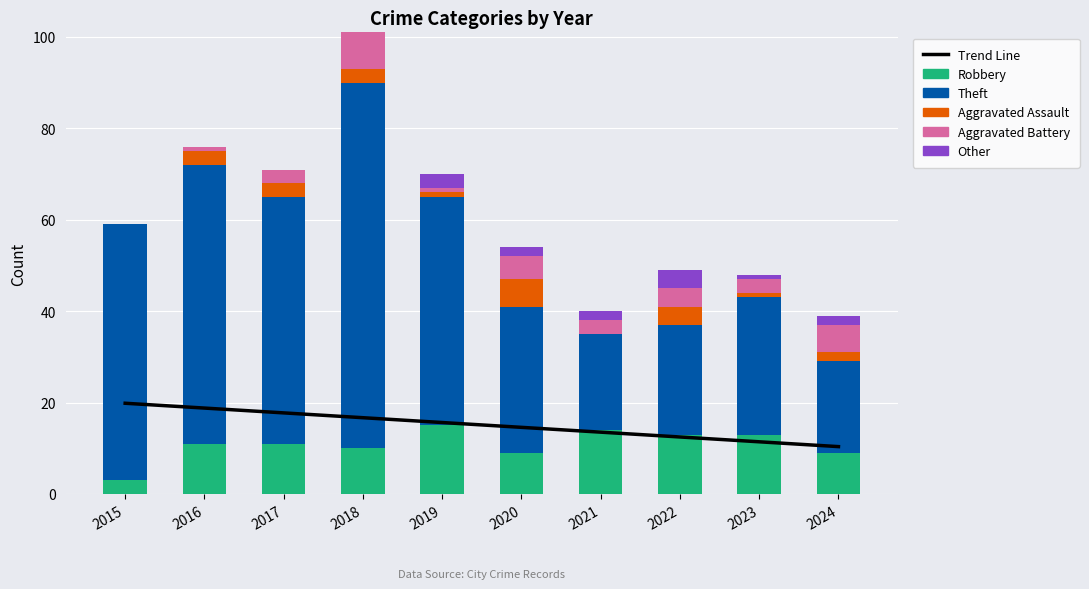

List the series in order of their peak value, highest first.

Theft, Trend Line, Robbery, Aggravated Battery, Aggravated Assault, Other